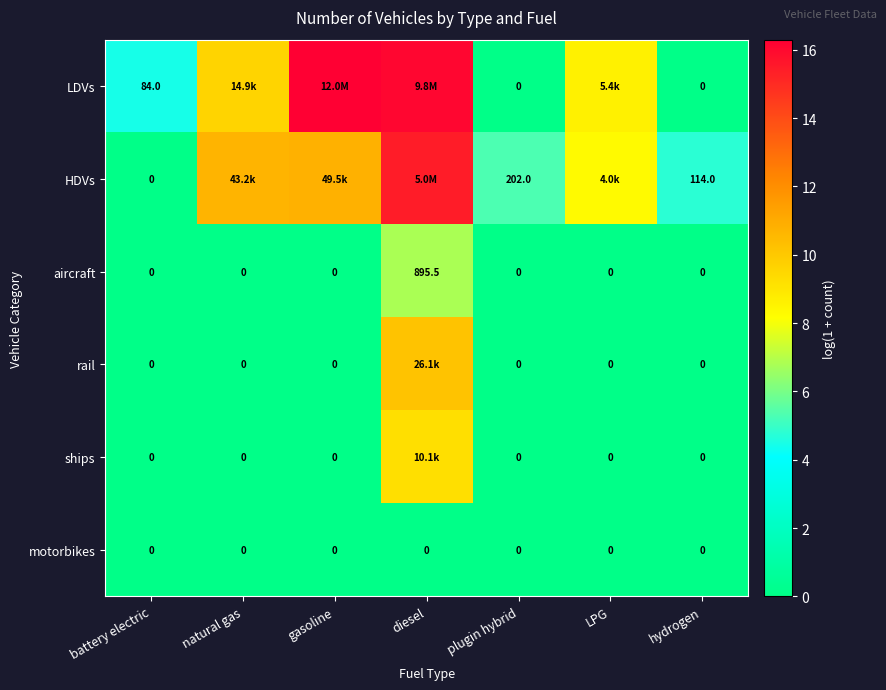

How many values in the LDVs series are below 8?

3